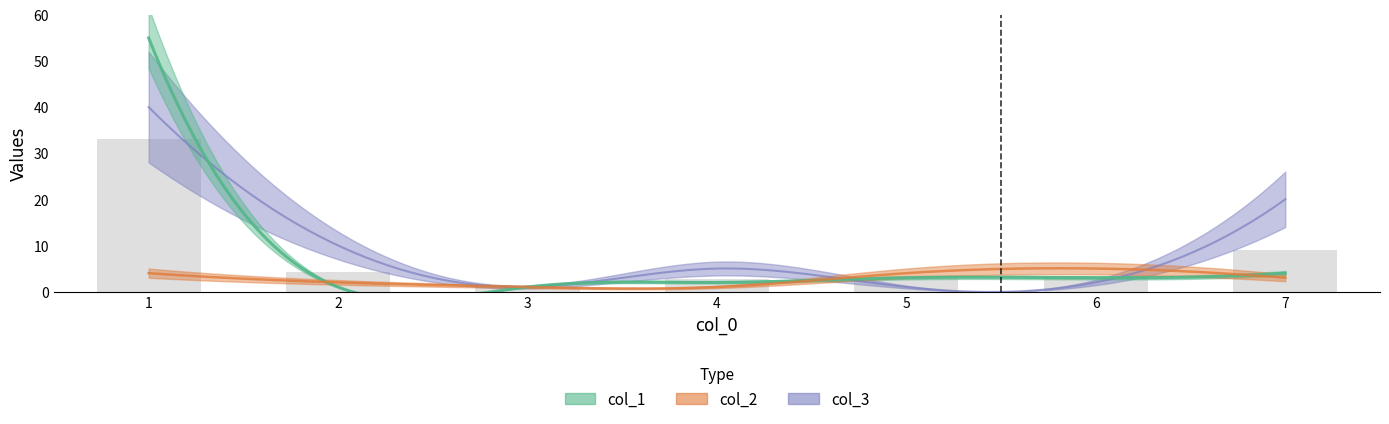

What is the value of the col_3 bar at the 2nd from the left?

10